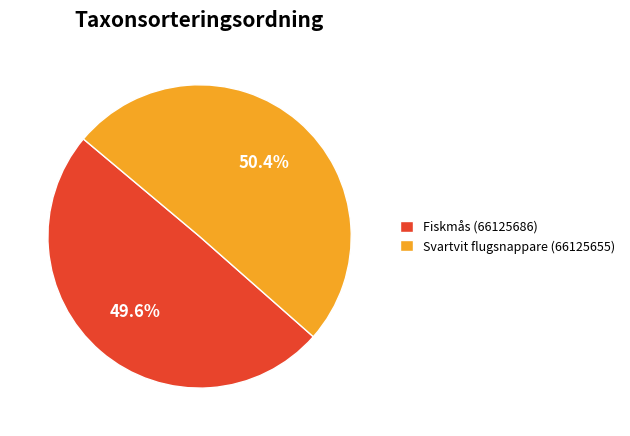

What is the largest slice in the pie chart?

Svartvit flugsnappare (66125655)